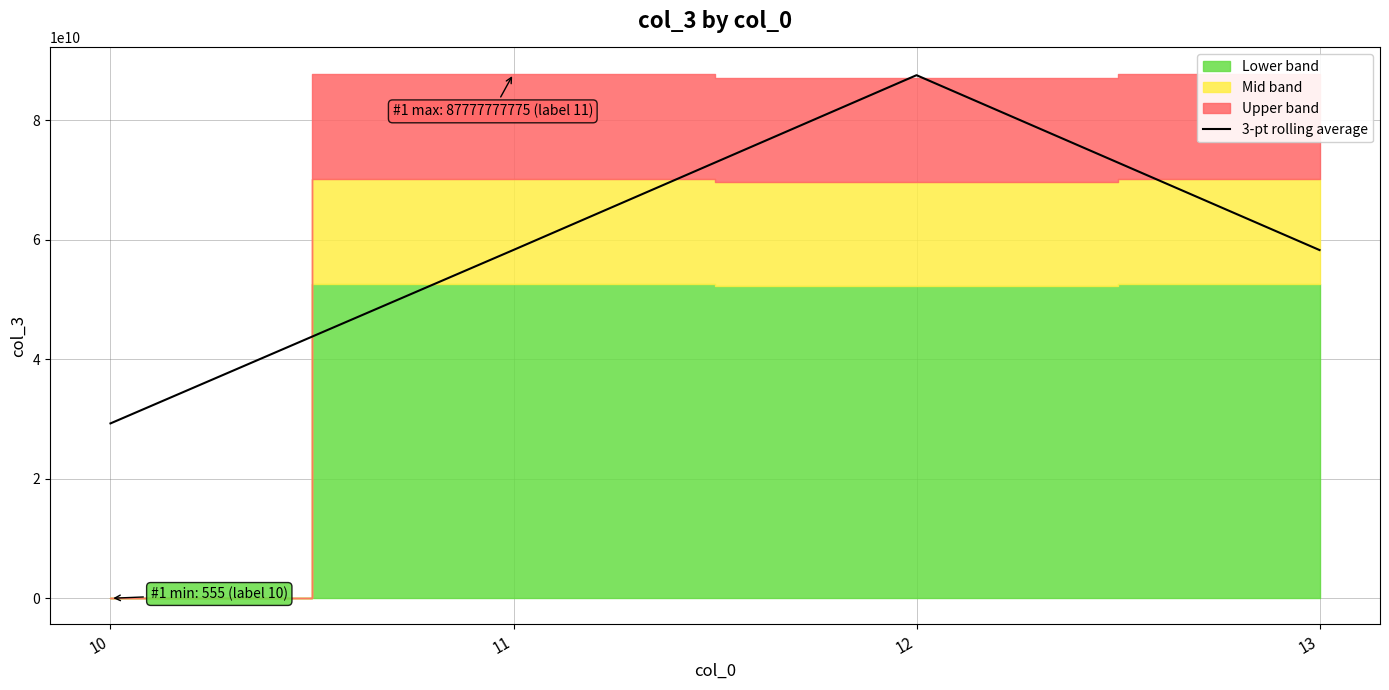

Which has a higher value, 11 or 12?

12